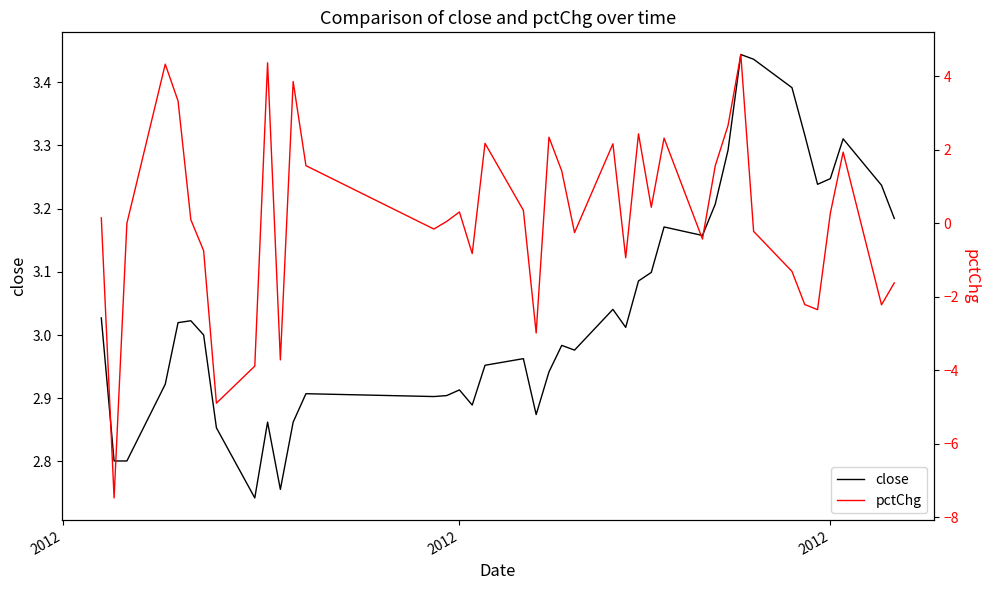

What is the label of the 37th point from the left?

2012